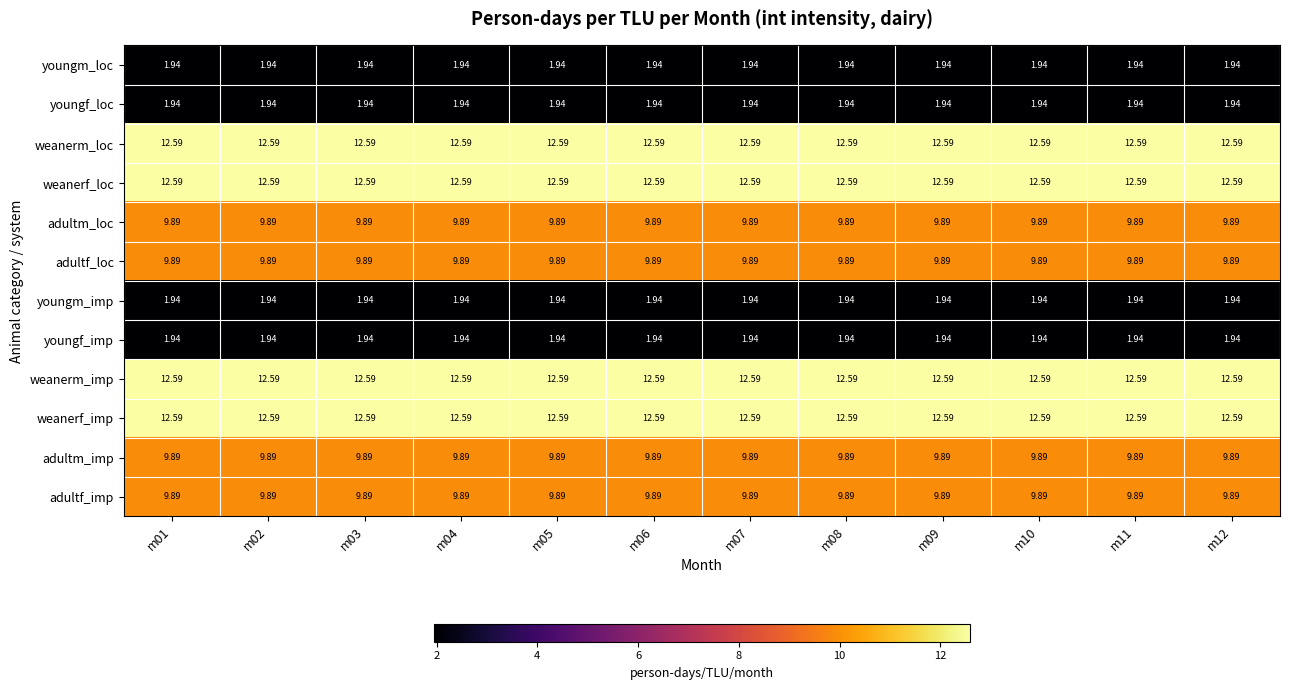

Is the value of adultf_loc at m02 greater than the value of youngf_loc at m02?

Yes